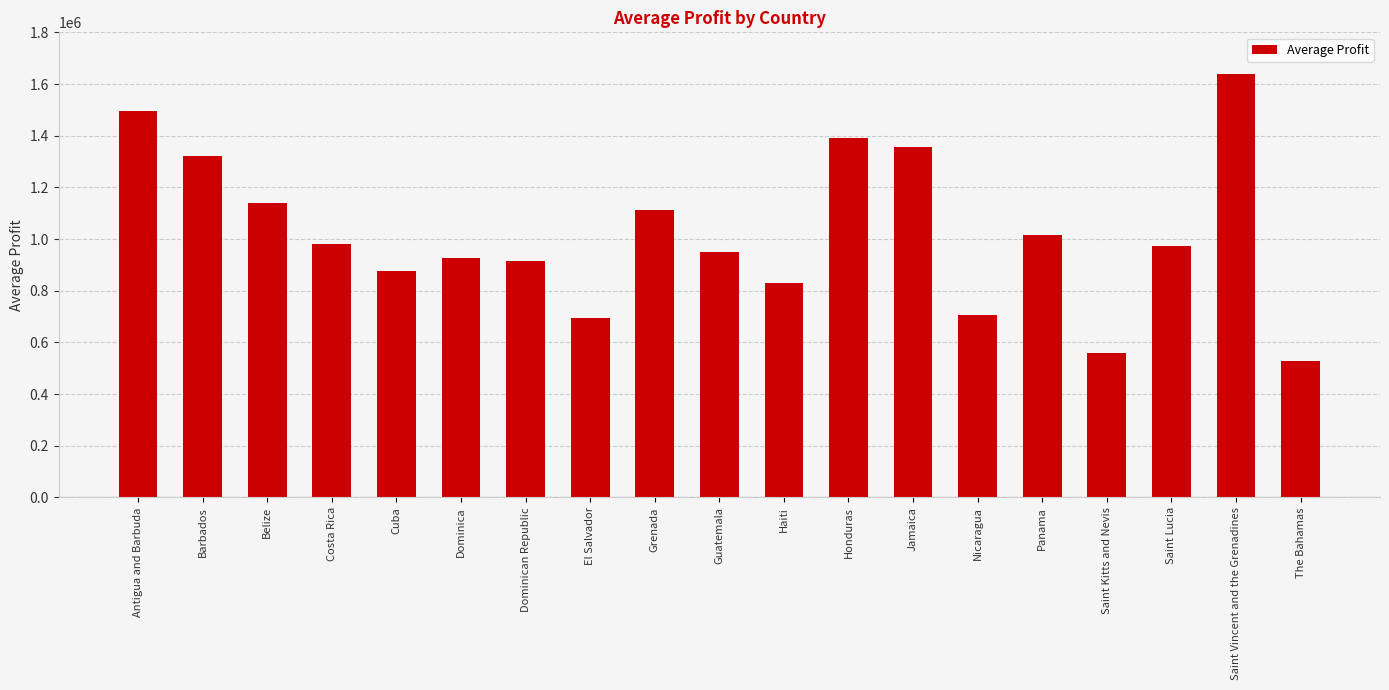

What is the sum of all values?

19398003.6